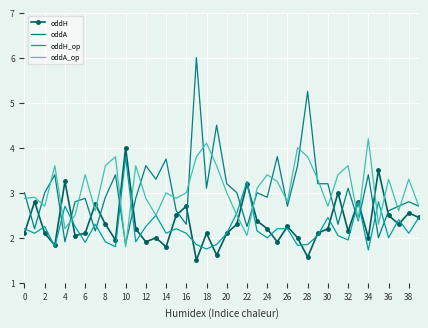

What is the smallest value displayed?

1.5